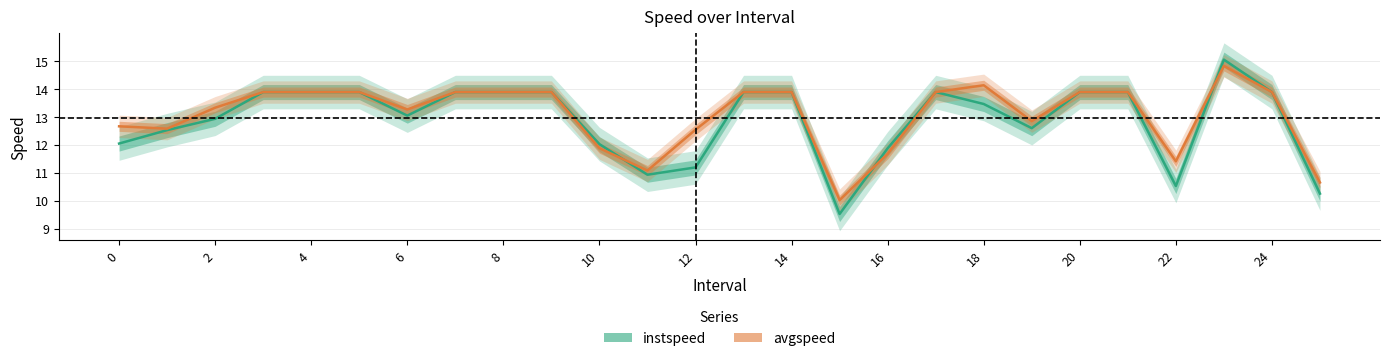

What is the difference between the maximum and minimum values in the avgspeed series?

4.8